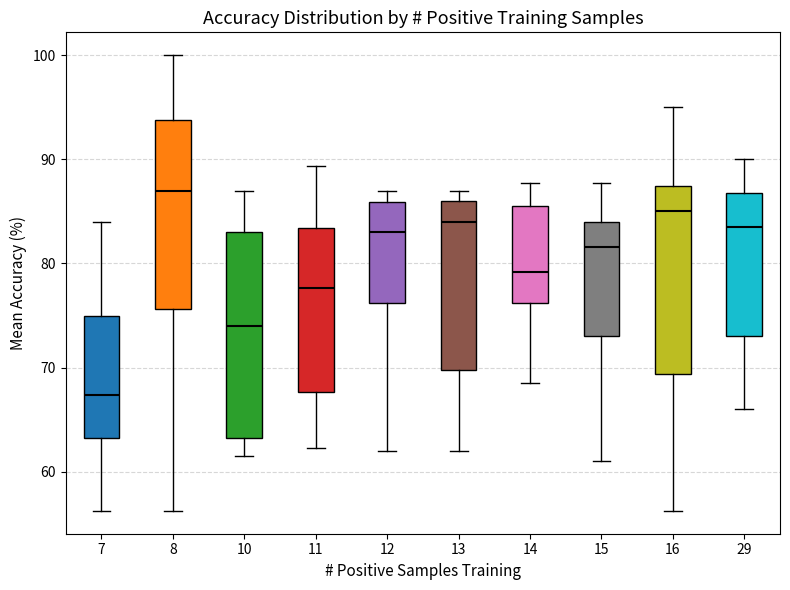

Which box is the tallest, from its lower edge to its upper edge?

10